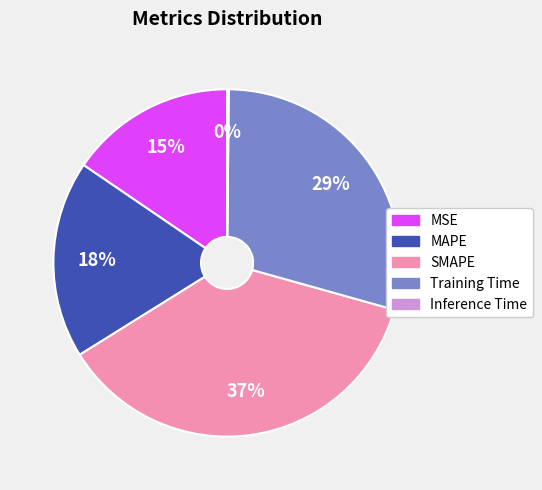

Is it true that SMAPE is 22% of the pie?

False